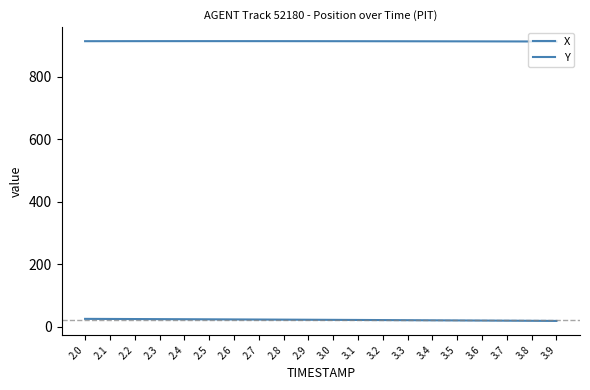

Reading left to right, extract all data points from this chart.

X: 914.5	914.5	914.6	914.6	914.6	914.6	914.6	914.6	914.6	914.5	914.5	914.4	914.3	914.2	914.1	914.0	913.8	913.7	913.6	913.4
Y: 25.9	25.6	25.3	25.0	24.7	24.4	24.1	23.8	23.4	23.1	22.7	22.4	22.0	21.7	21.3	20.9	20.5	20.1	19.7	19.3